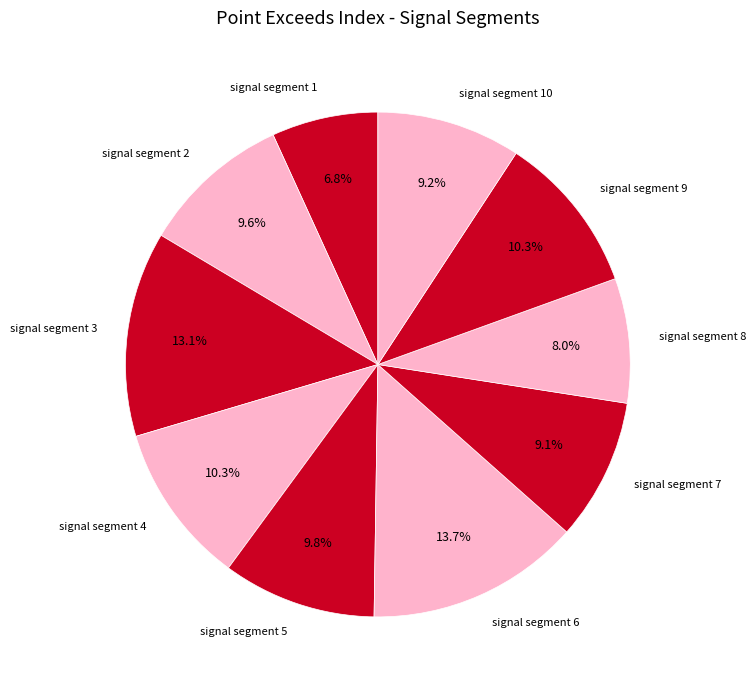

Combined, what portion of the pie is signal segment 1 and signal segment 6?

20.5%